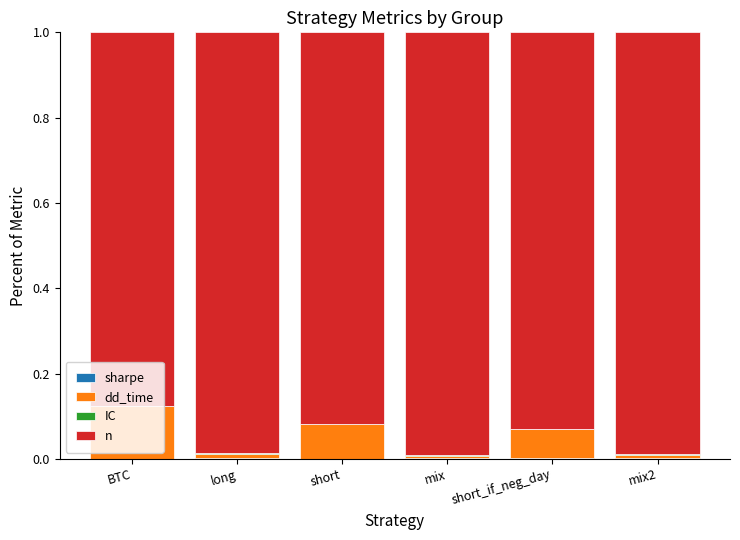

Are the bars grouped side by side (vs. stacked)?

No